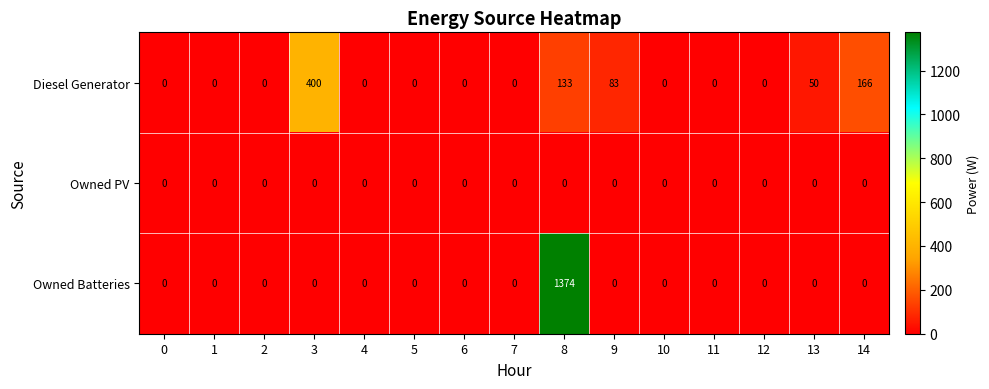

Is the value of Diesel Generator at 8 greater than the value of Owned PV at 8?

Yes